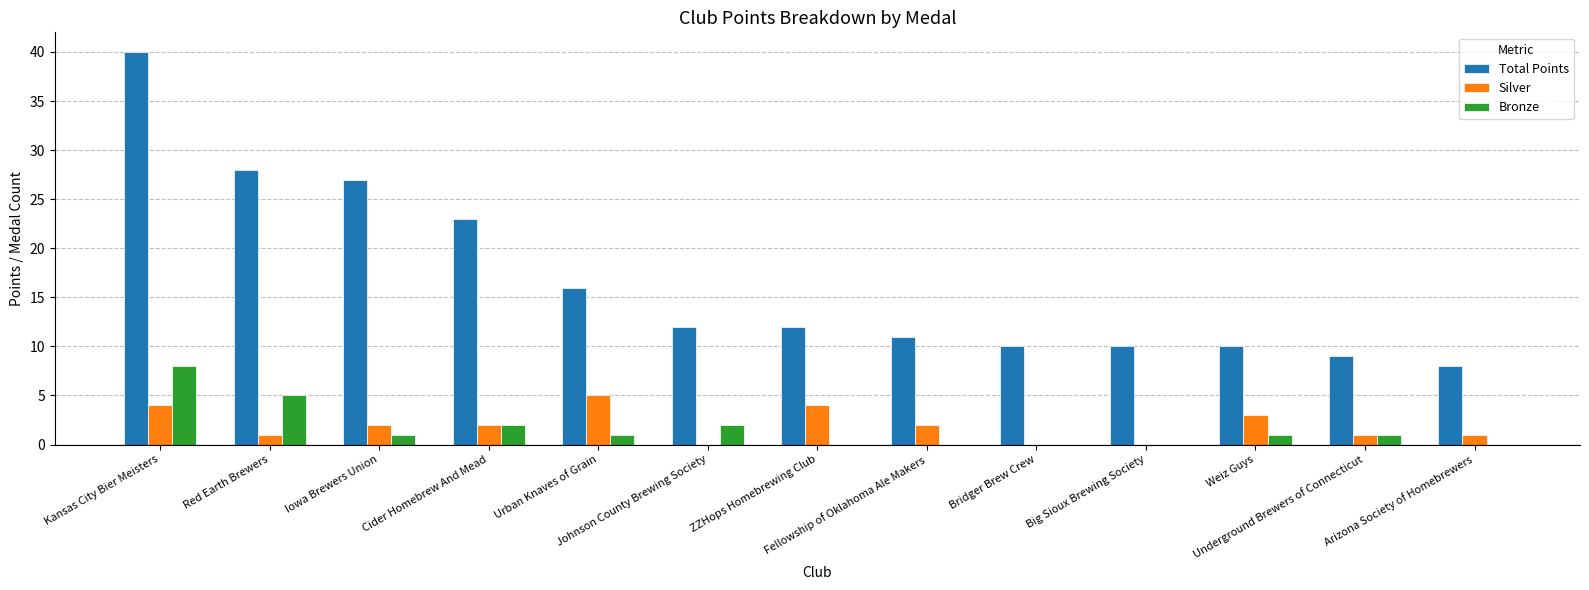

Reading left to right, list all the values displayed in this chart.

Total Points: Kansas City Bier Meisters=40	Red Earth Brewers=28	Iowa Brewers Union=27	Cider Homebrew And Mead=23	Urban Knaves of Grain=16	Johnson County Brewing Society=12	ZZHops Homebrewing Club=12	Fellowship of Oklahoma Ale Makers=11	Bridger Brew Crew=10	Big Sioux Brewing Society=10	Weiz Guys=10	Underground Brewers of Connecticut=9	Arizona Society of Homebrewers=8
Silver: Kansas City Bier Meisters=4	Red Earth Brewers=1	Iowa Brewers Union=2	Cider Homebrew And Mead=2	Urban Knaves of Grain=5	Johnson County Brewing Society=0	ZZHops Homebrewing Club=4	Fellowship of Oklahoma Ale Makers=2	Bridger Brew Crew=0	Big Sioux Brewing Society=0	Weiz Guys=3	Underground Brewers of Connecticut=1	Arizona Society of Homebrewers=1
Bronze: Kansas City Bier Meisters=8	Red Earth Brewers=5	Iowa Brewers Union=1	Cider Homebrew And Mead=2	Urban Knaves of Grain=1	Johnson County Brewing Society=2	ZZHops Homebrewing Club=0	Fellowship of Oklahoma Ale Makers=0	Bridger Brew Crew=0	Big Sioux Brewing Society=0	Weiz Guys=1	Underground Brewers of Connecticut=1	Arizona Society of Homebrewers=0